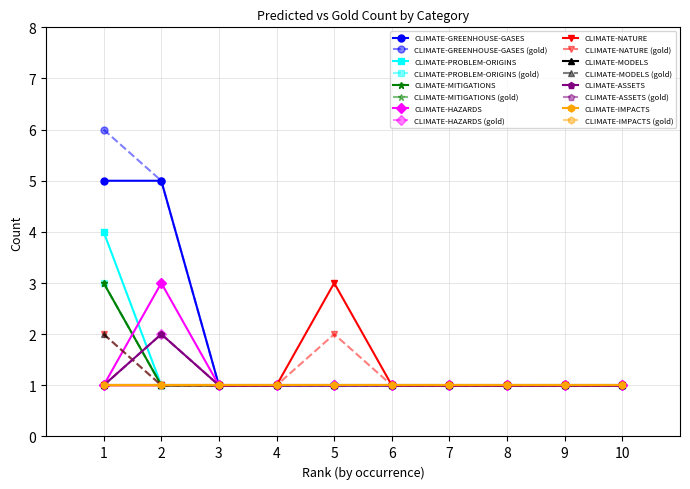

True or false: CLIMATE-PROBLEM-ORIGINS and CLIMATE-GREENHOUSE-GASES intersect in this chart.

False